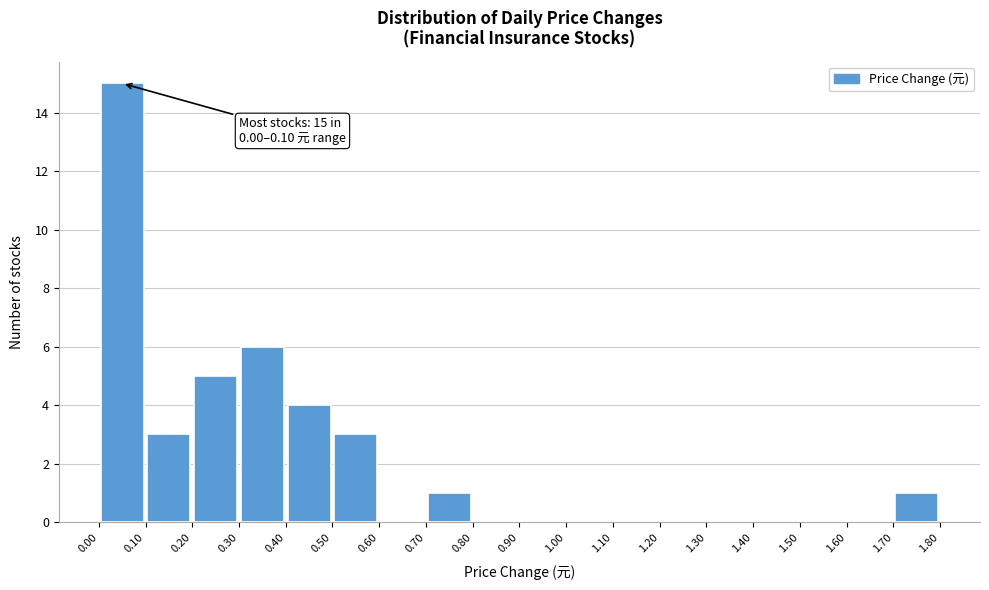

Which range on the x-axis has the tallest bar?

0.00 to 0.10